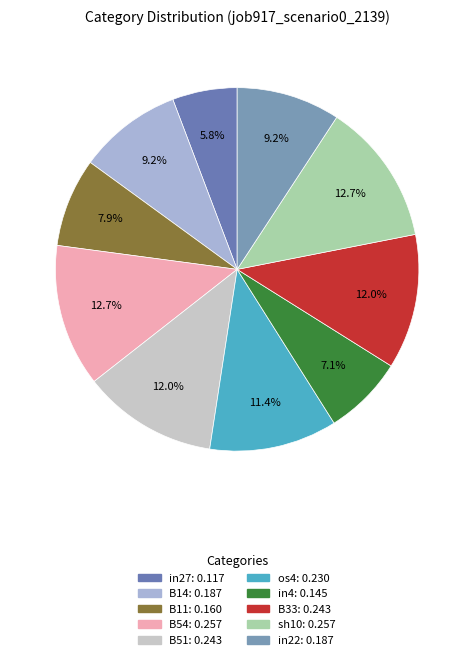

The in4 slice represents 1% of the pie. True or false?

False